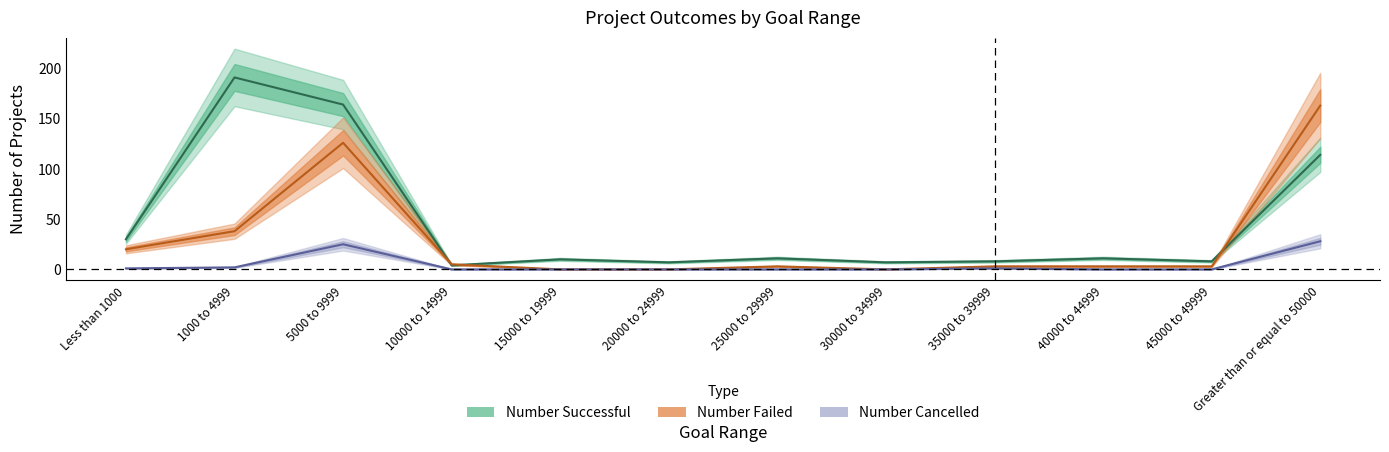

Is this an area chart (filled region under the line)?

No